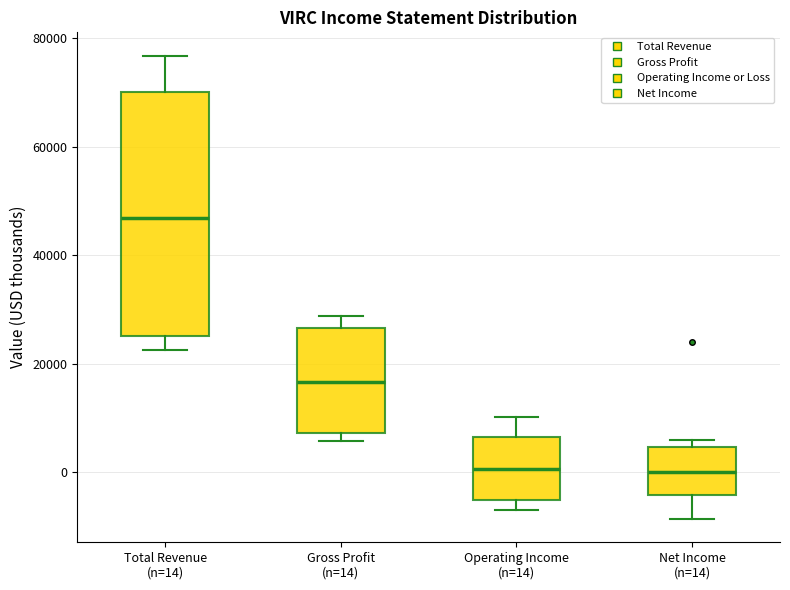

Reading left to right, read every box against the y-axis: the position of its median line, the range the box covers, and the ends of its whiskers. The values are not printed on the chart, so give them approximately, as read against the axis.

Total Revenue (n=14): median 46000, box 26000 to 70000, whiskers 22000 to 76000
Gross Profit (n=14): median 16000, box 8000 to 26000, whiskers 6000 to 28000
Operating Income (n=14): median 0, box -6000 to 6000, whiskers -6000 (just below the box's lower edge) to 10000
Net Income (n=14): median 0, box -4000 to 4000, whiskers -8000 to 6000